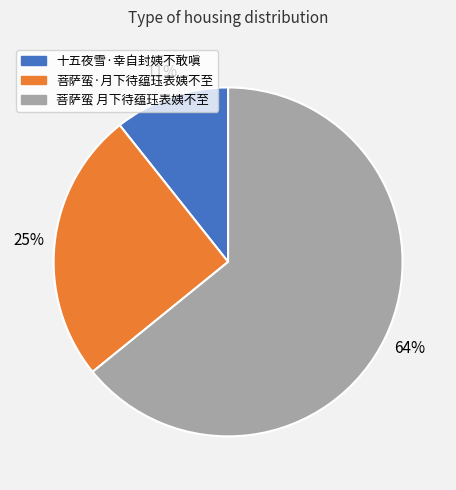

Count the number of slices in the pie.

3